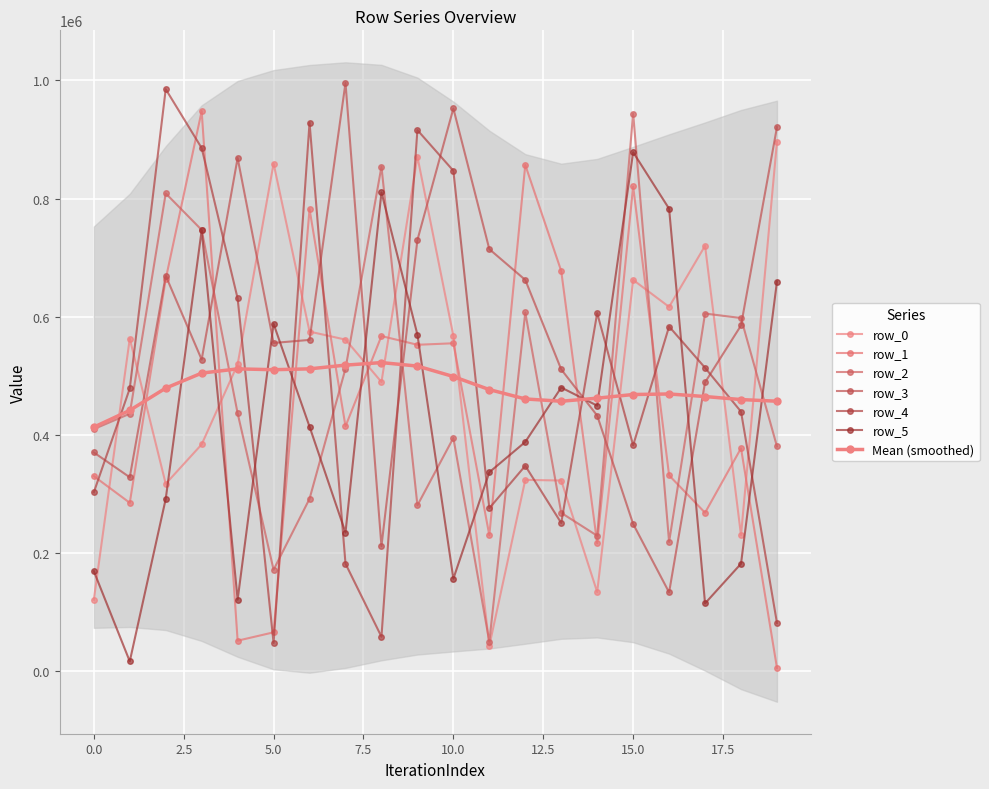

List the series in order of their peak value, lowest first.

row_5, row_0, row_2, row_1, row_4, row_3